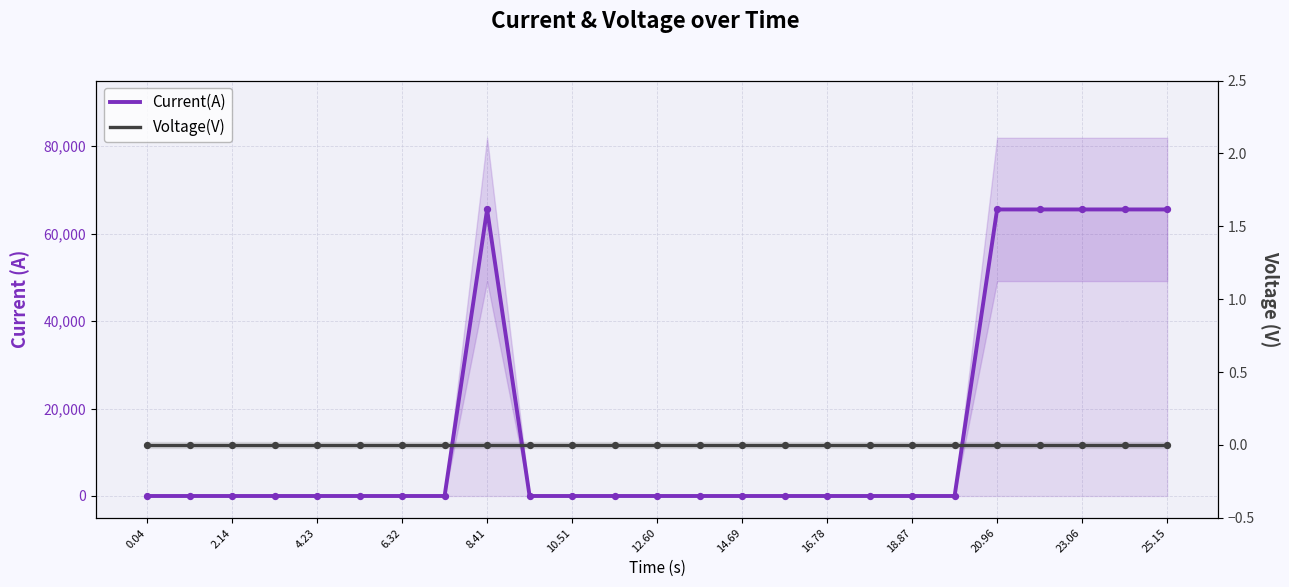

Which series has the largest total across all categories?

Current(A)